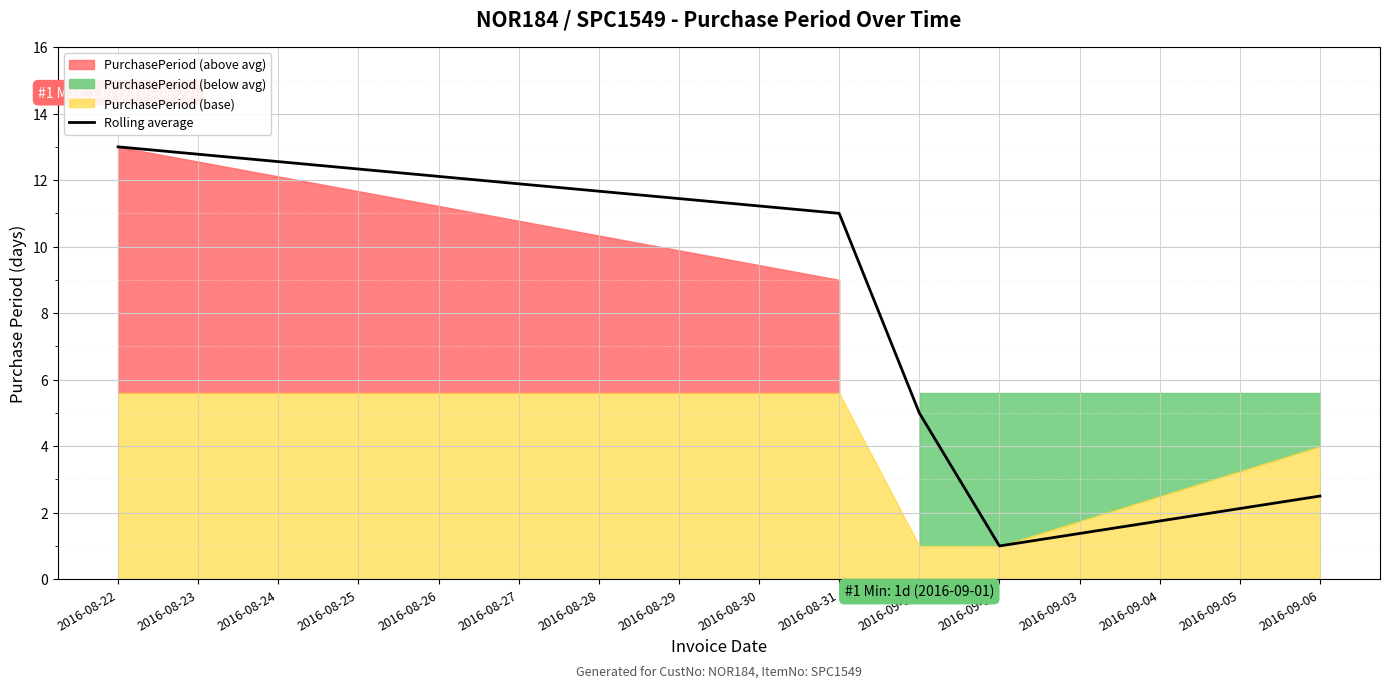

Count the number of values greater than 5.

2